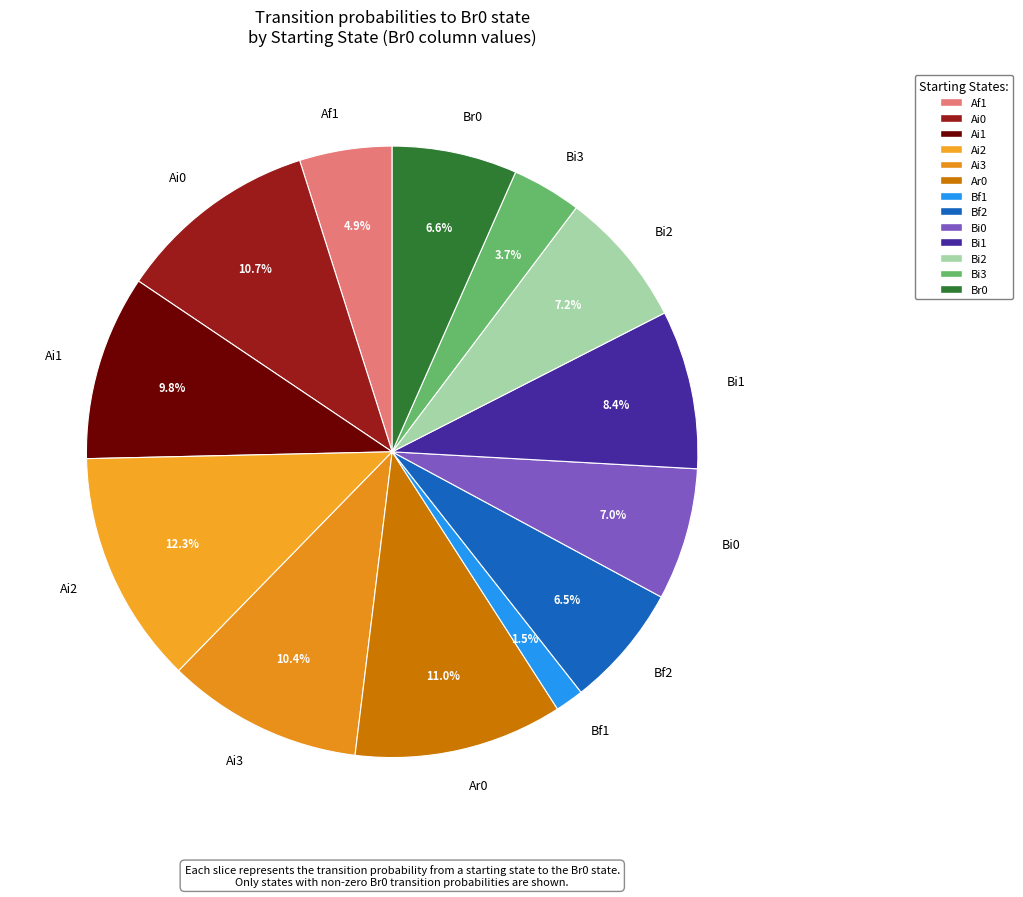

How many slices are in this pie chart?

13